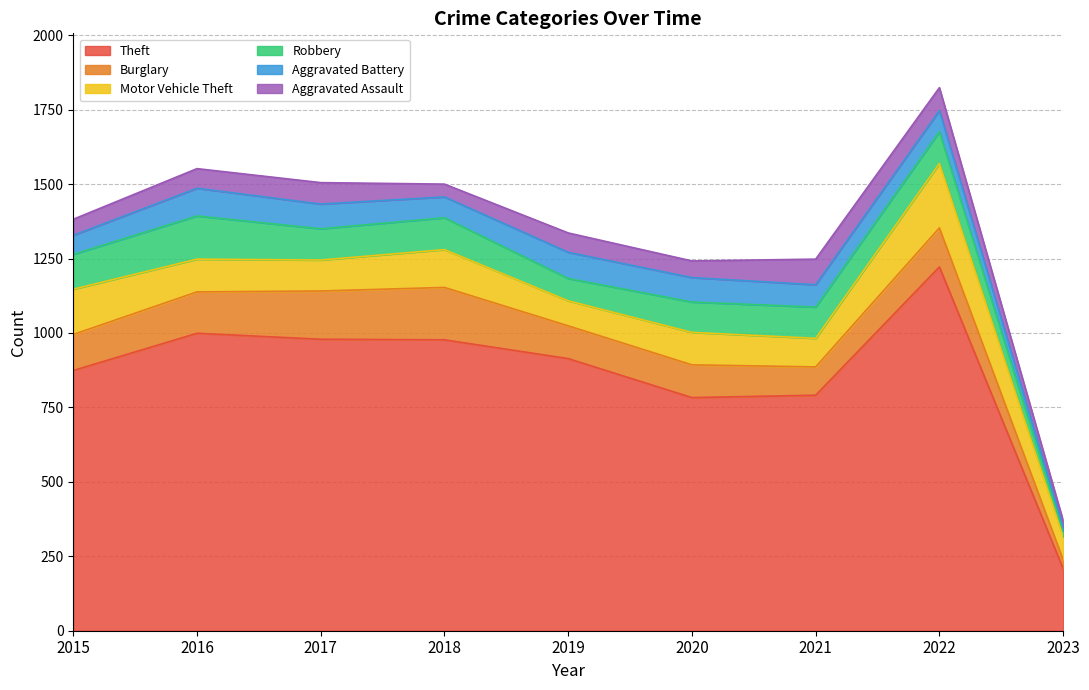

Reading left to right, what are all the values shown in this chart?

Theft: 2015=874	2016=999	2017=979	2018=977	2019=914	2020=783	2021=791	2022=1222	2023=209
Burglary: 2015=121	2016=139	2017=162	2018=176	2019=110	2020=110	2021=95	2022=131	2023=30
Motor Vehicle Theft: 2015=152	2016=110	2017=104	2018=127	2019=84	2020=109	2021=96	2022=216	2023=77
Robbery: 2015=117	2016=145	2017=105	2018=107	2019=75	2020=102	2021=105	2022=107	2023=19
Aggravated Battery: 2015=64	2016=93	2017=83	2018=70	2019=88	2020=82	2021=75	2022=71	2023=13
Aggravated Assault: 2015=54	2016=66	2017=72	2018=43	2019=65	2020=56	2021=86	2022=77	2023=22